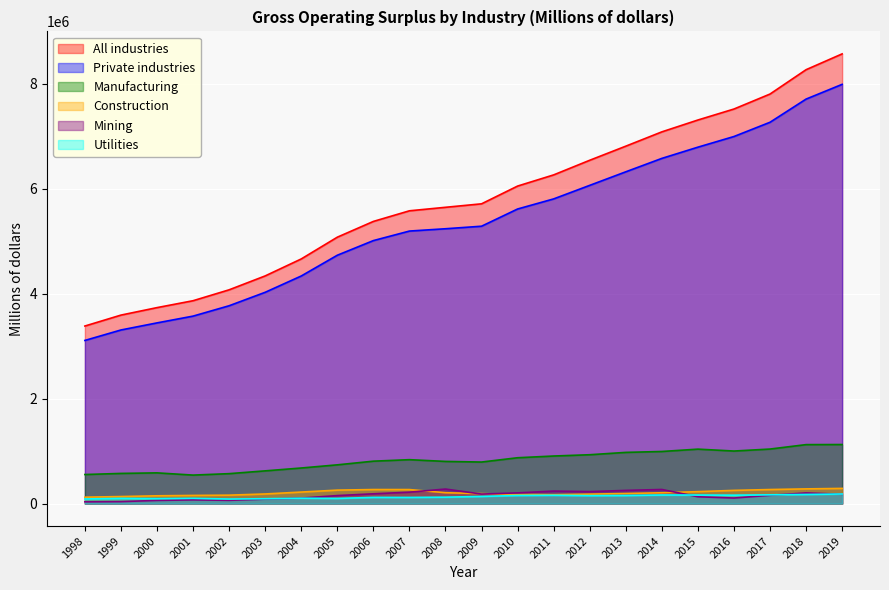

True or false: Mining has a value of 276920 at 2008.

True